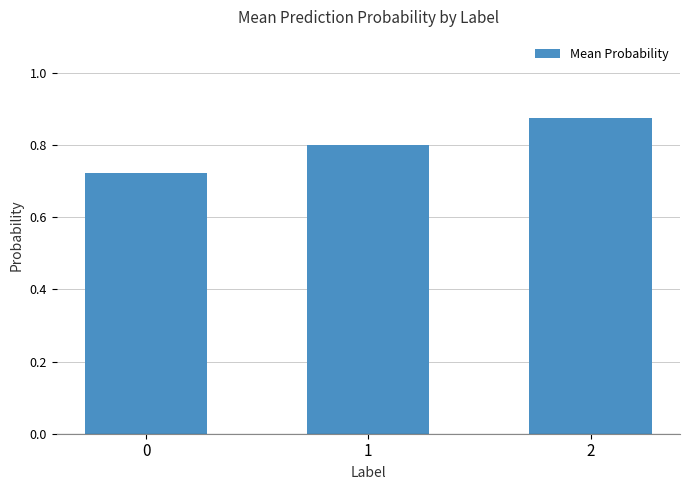

The value at 1 is 0.8. True or false?

True